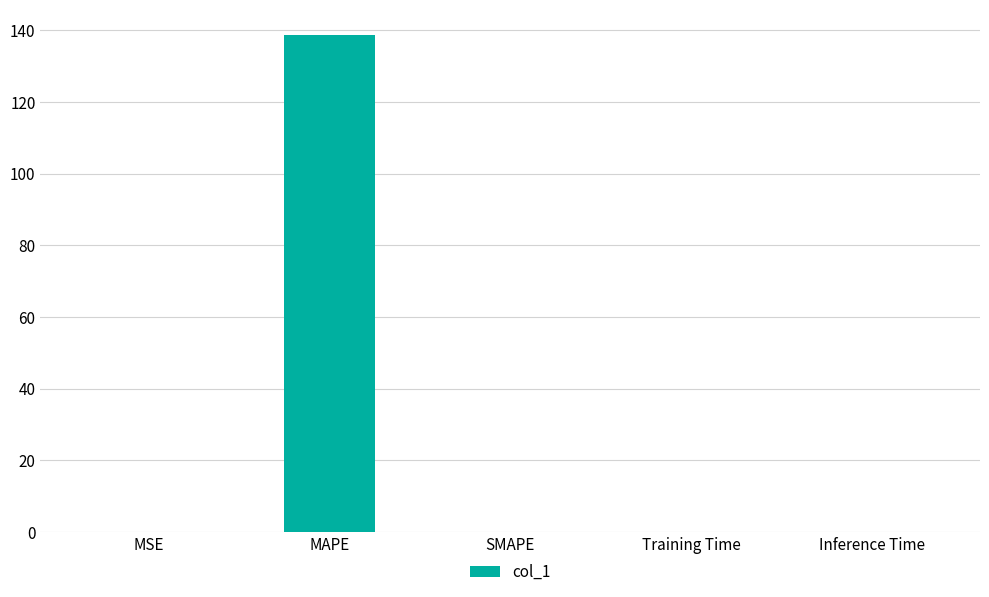

Which has a higher value, Inference Time or MAPE?

MAPE